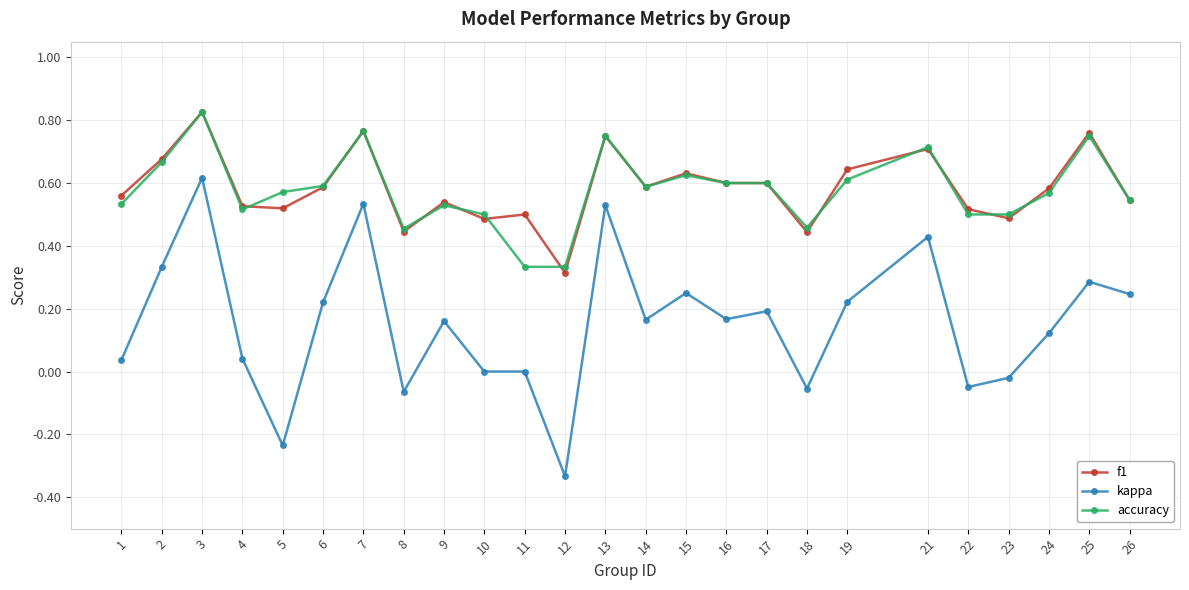

What is the total value across all series at 10?

1.0